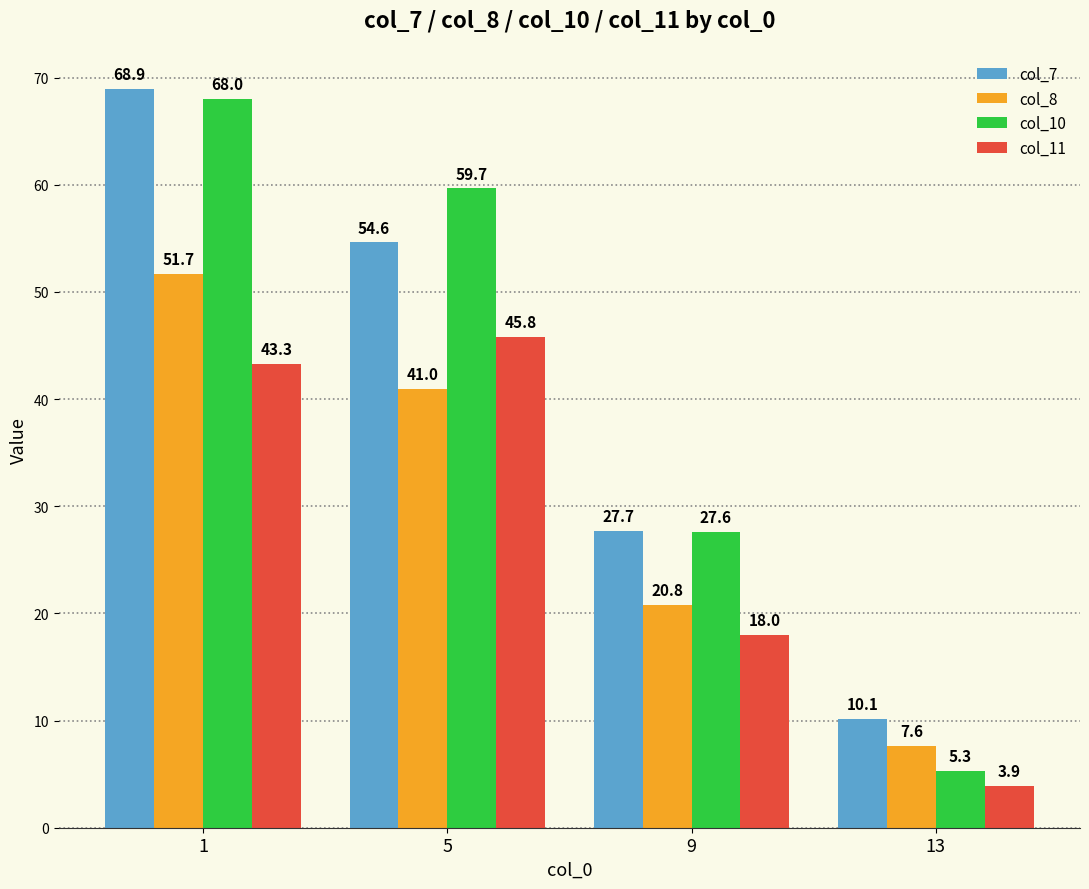

What is the maximum value shown in the chart?

68.9